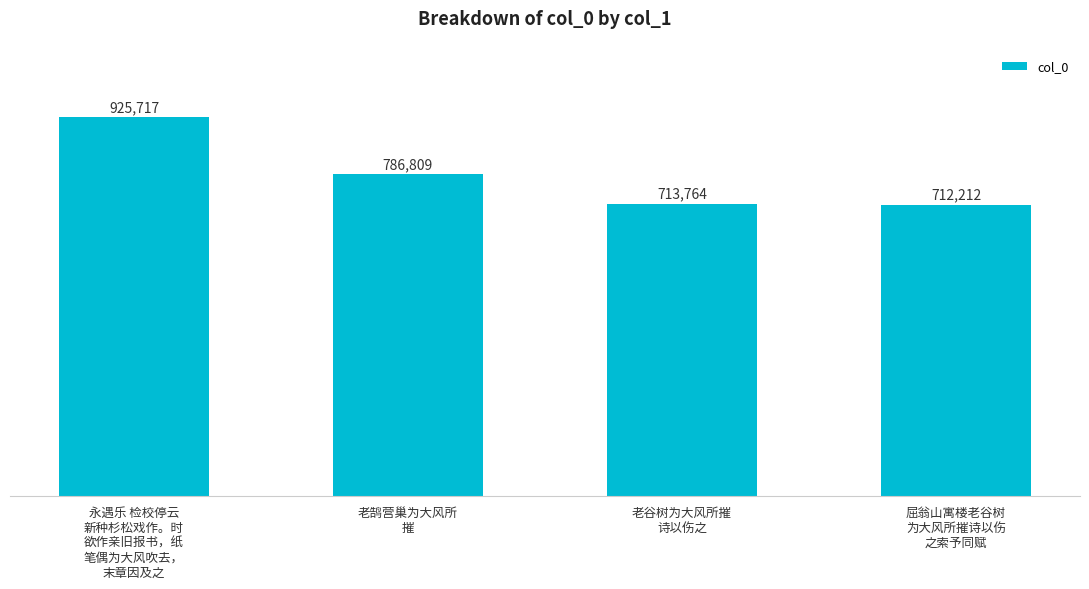

Are the bars horizontal?

No